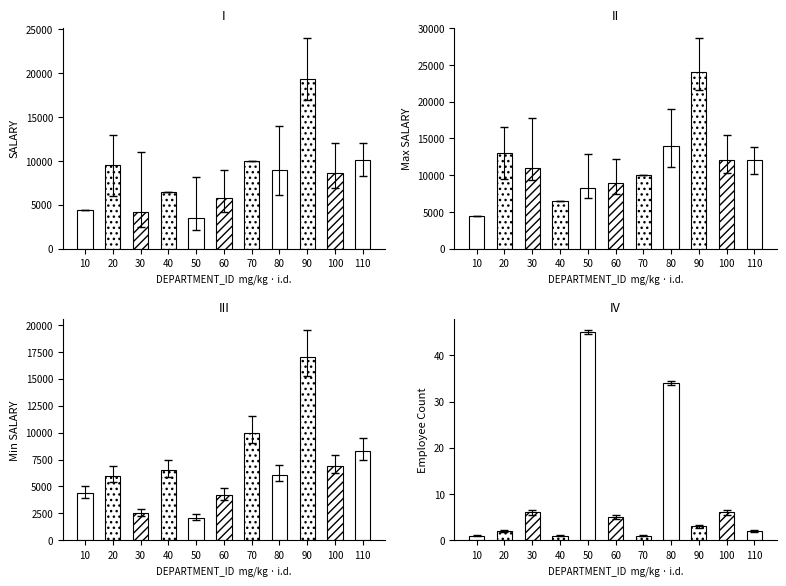

Does the chart contain stacked bars?

No